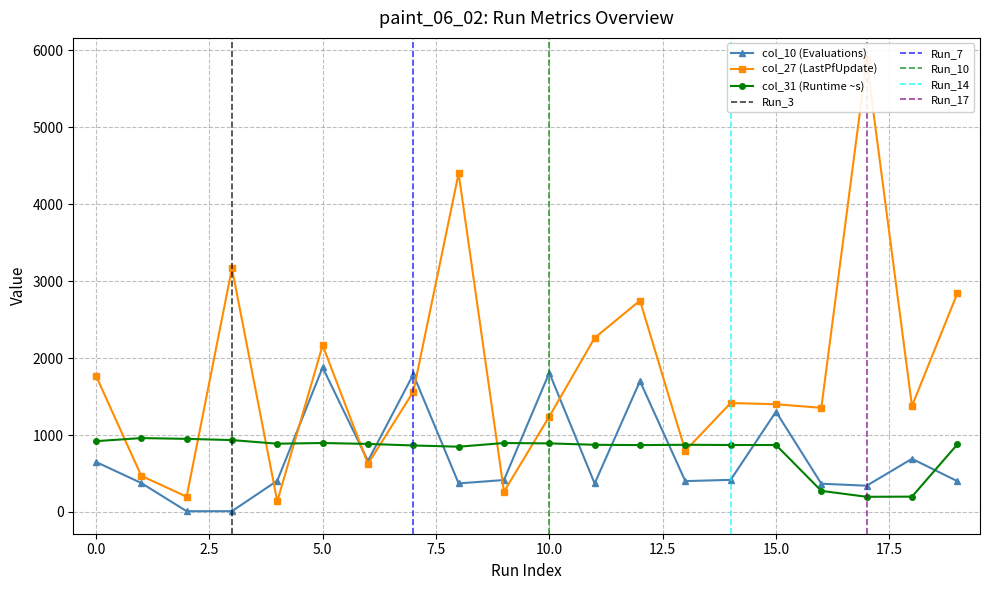

What is the value of the col_27 point at the 7th from the left?

625